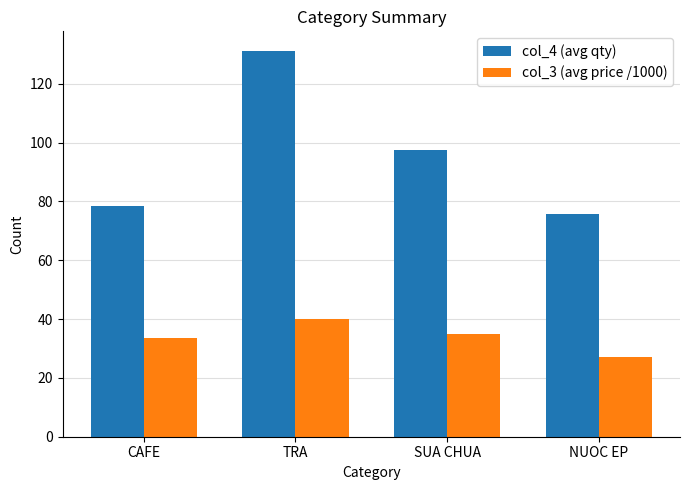

True or false: col_3 (avg price /1000) has a value of 64.3 at TRA.

False